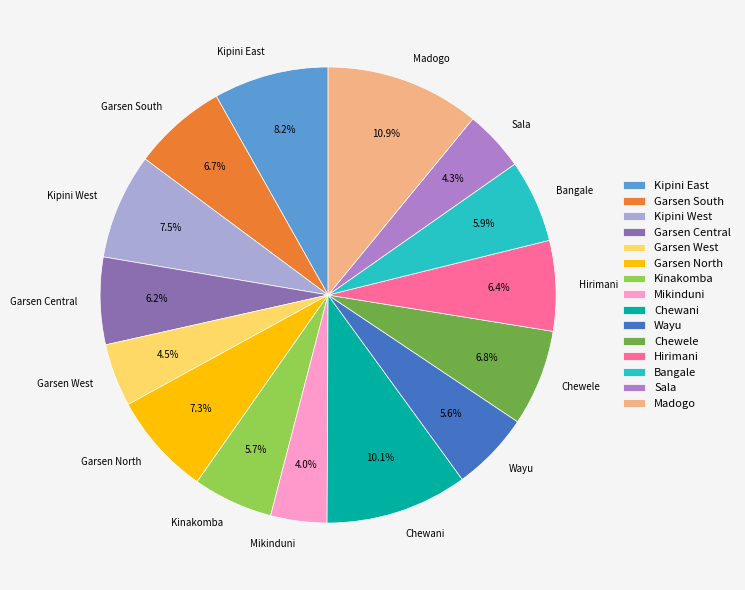

What is the largest slice in the pie chart?

Madogo